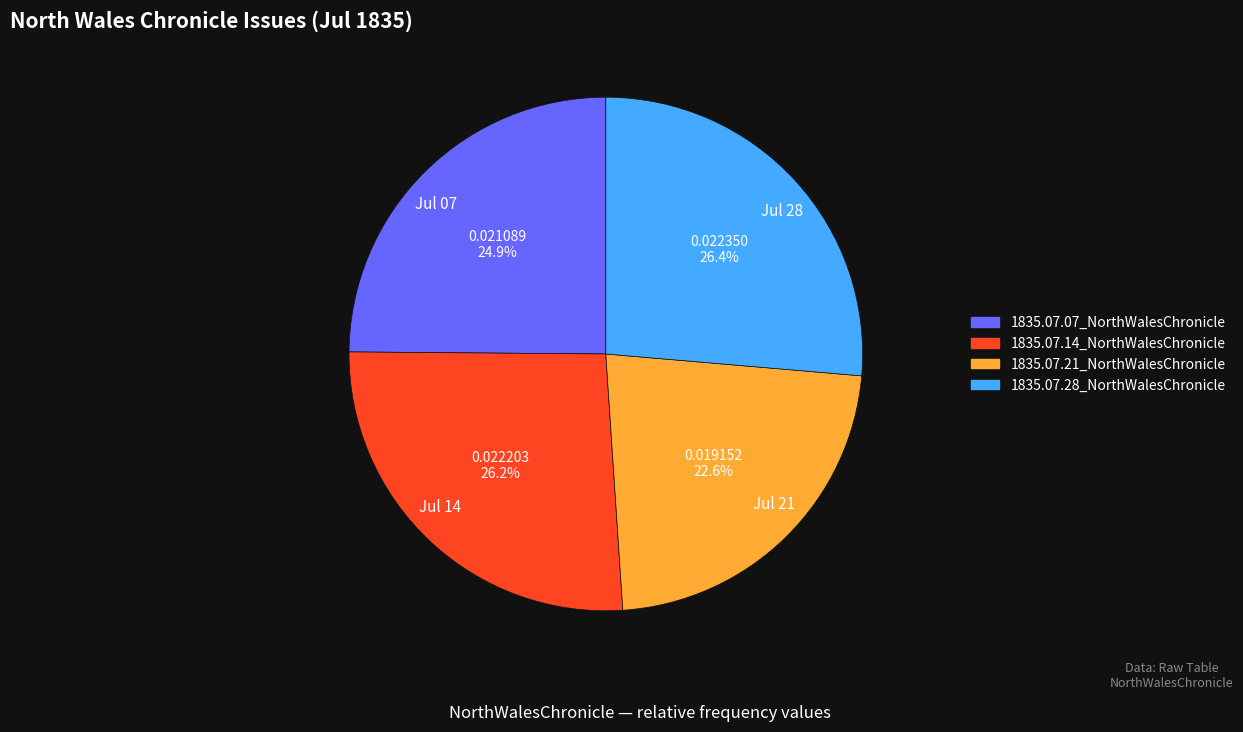

Does Jul 07 represent more than half of the total?

No